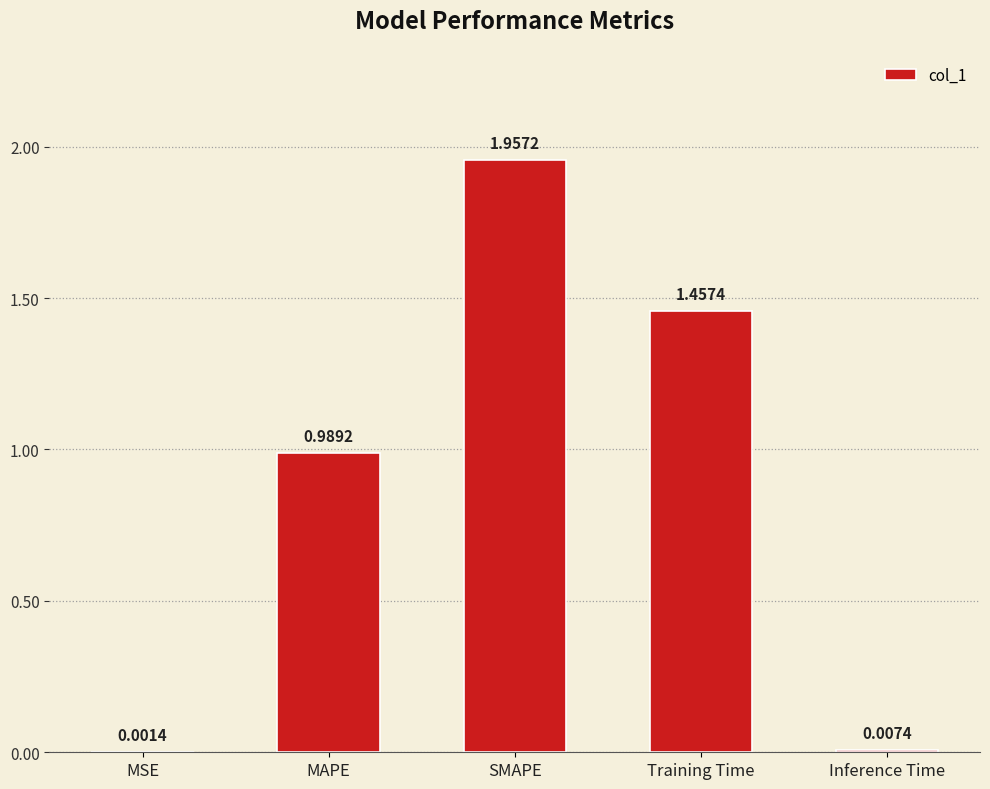

Which category has the highest value across all series?

SMAPE